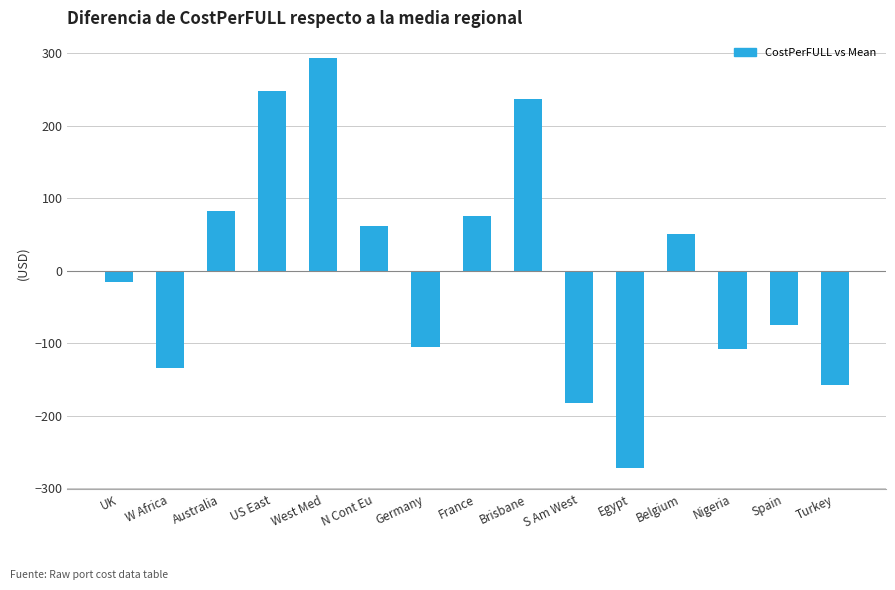

Reading right to left, transcribe all the data shown in this chart.

-157.8	-74.8	-107.8	51.2	-272.8	-182.8	237.2	76.2	-104.8	61.2	293.2	248.2	82.2	-133.8	-14.8